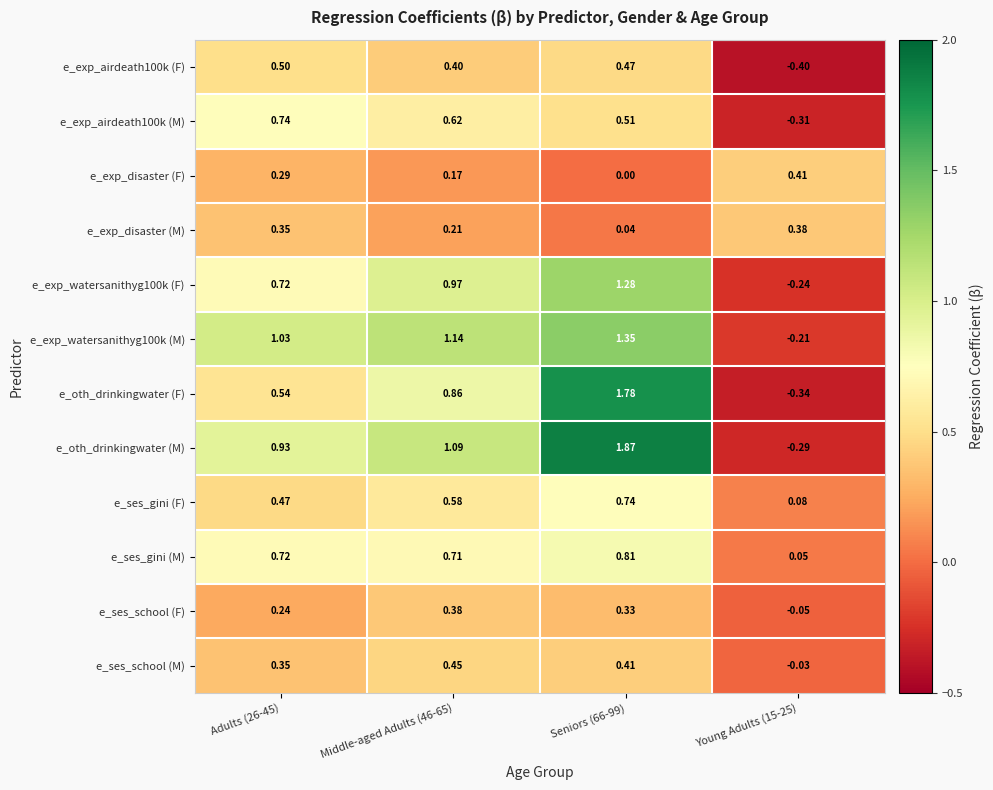

Which series has the largest range (max minus min)?

e_oth_drinkingwater (M)